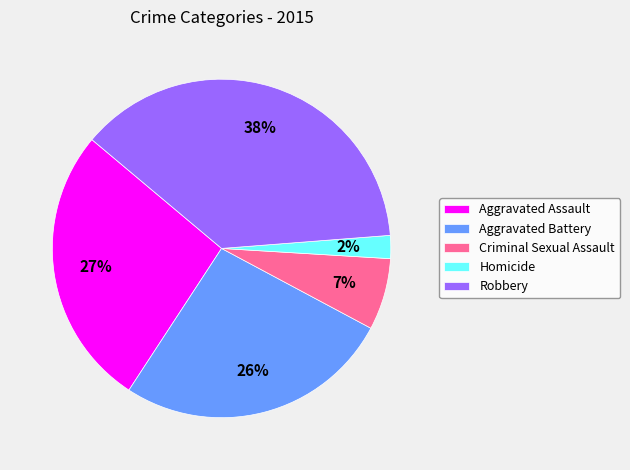

Does Homicide account for over 50% of the chart?

No